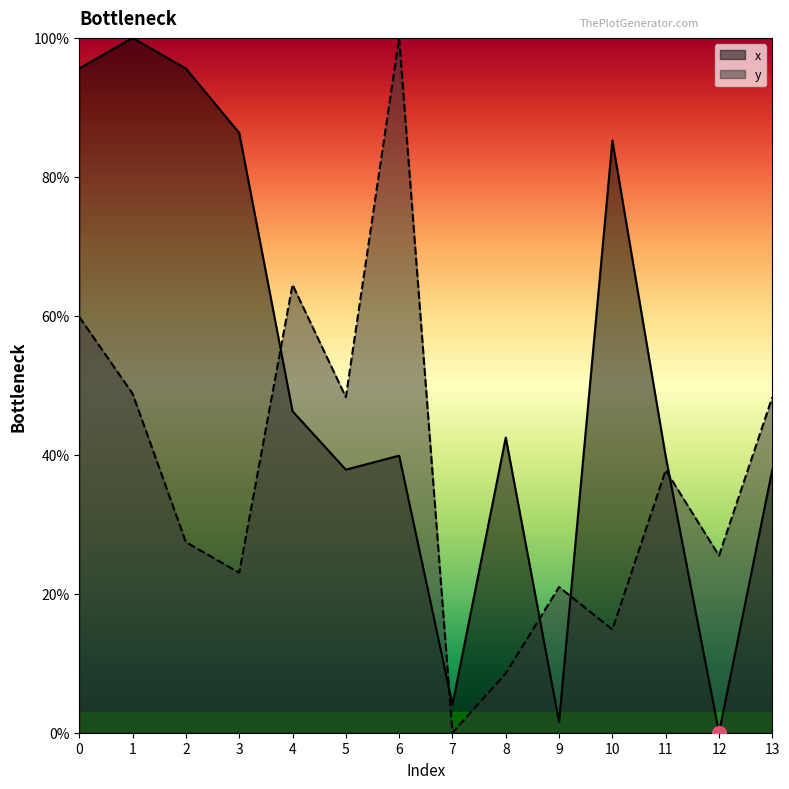

In y, how many points are higher than both neighbors (excluding endpoints)?

4